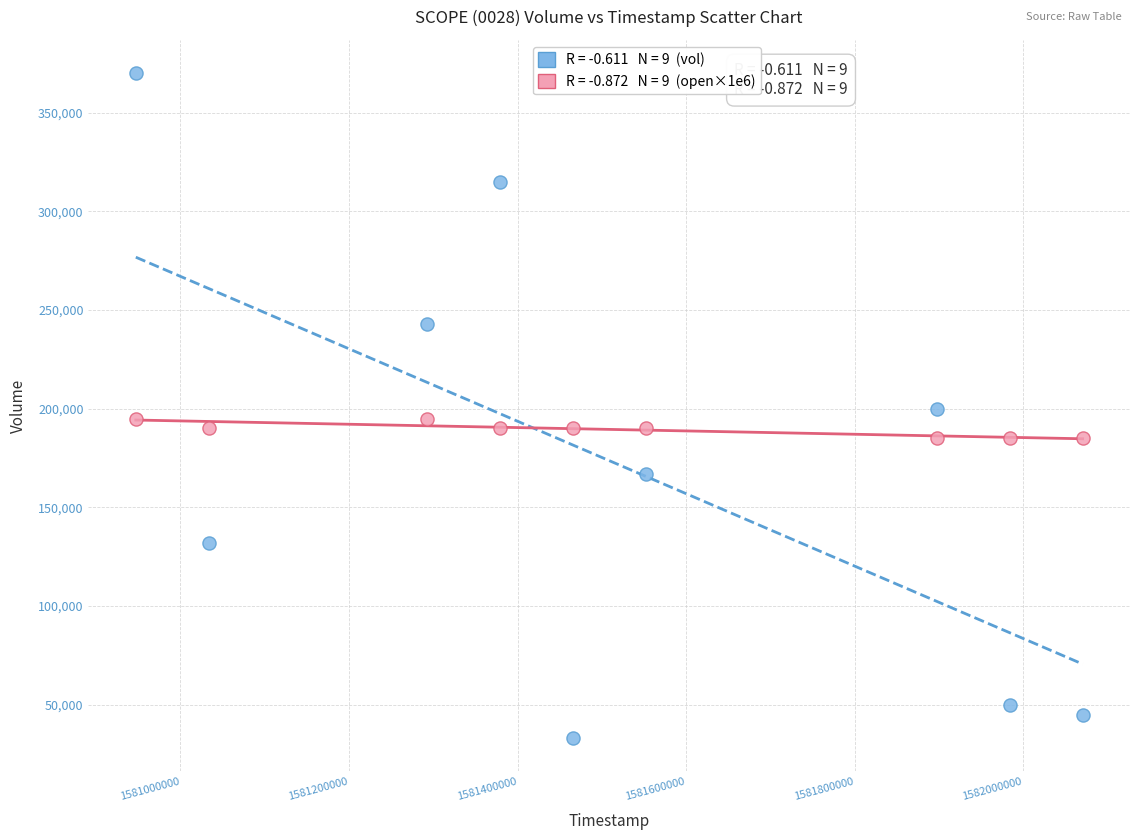

Across all data points, what is the range of X values (max minus min)?

1123200